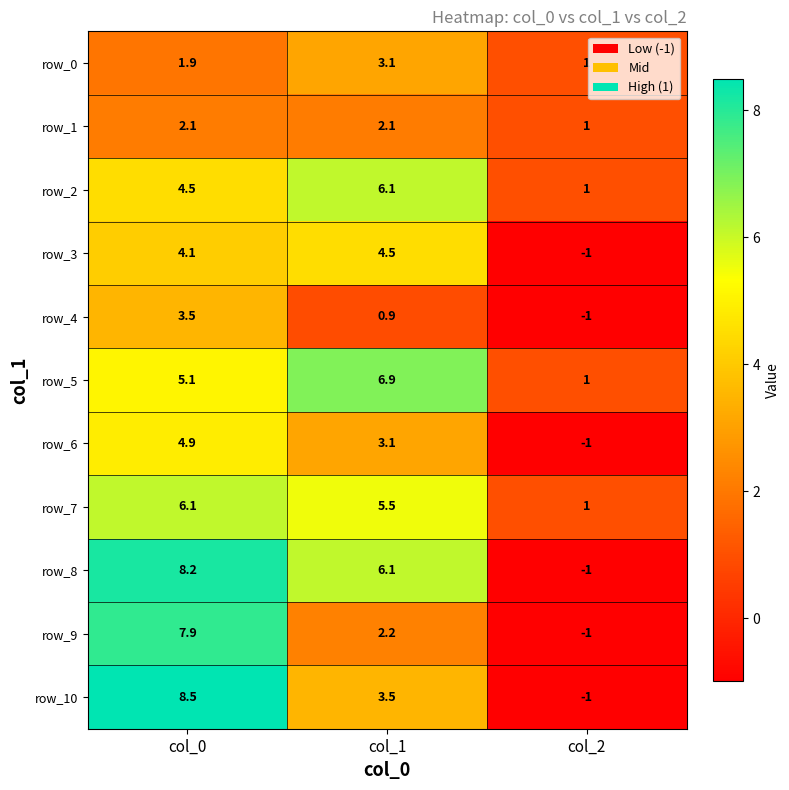

At col_0, list the series in order from smallest to largest.

row_0, row_1, row_4, row_3, row_2, row_6, row_5, row_7, row_9, row_8, row_10